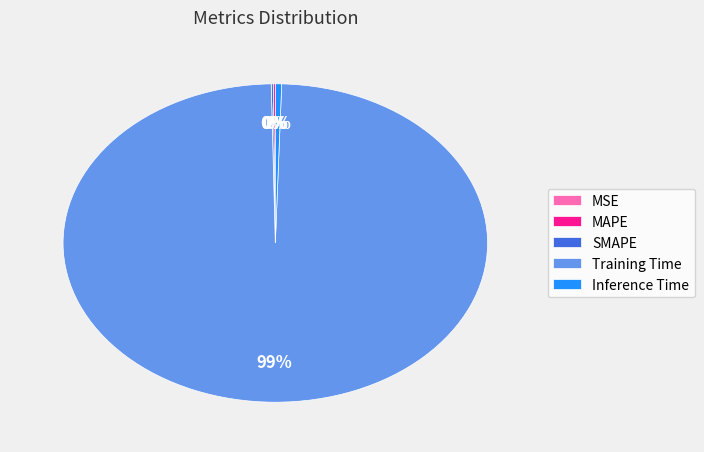

Which slice is the largest?

Training Time